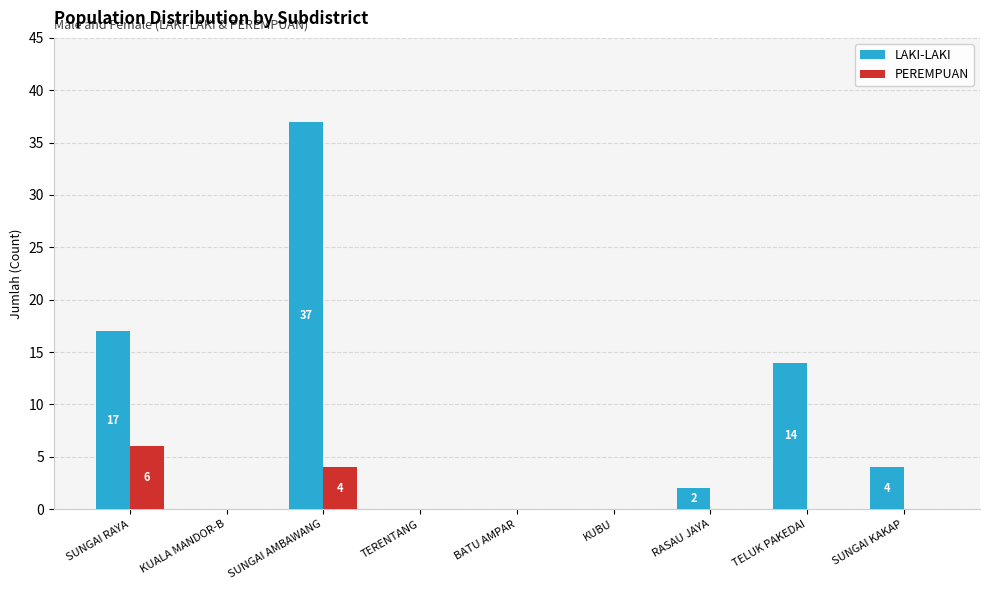

Reading left to right, extract all data points from this chart.

LAKI-LAKI: 17	0	37	0	0	0	2	14	4
PEREMPUAN: 6	0	4	0	0	0	0	0	0